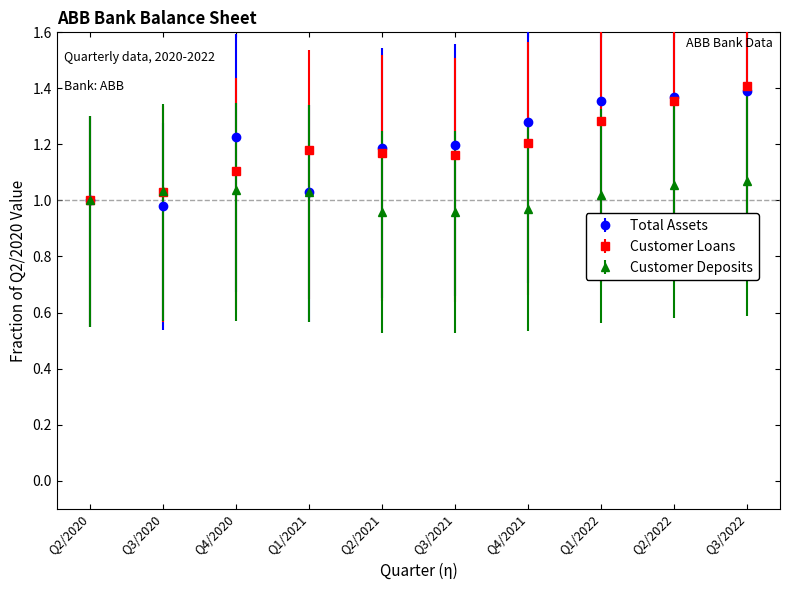

Is the value of Total Assets at Q1/2022 greater than the value of Customer Loans at Q1/2022?

Yes